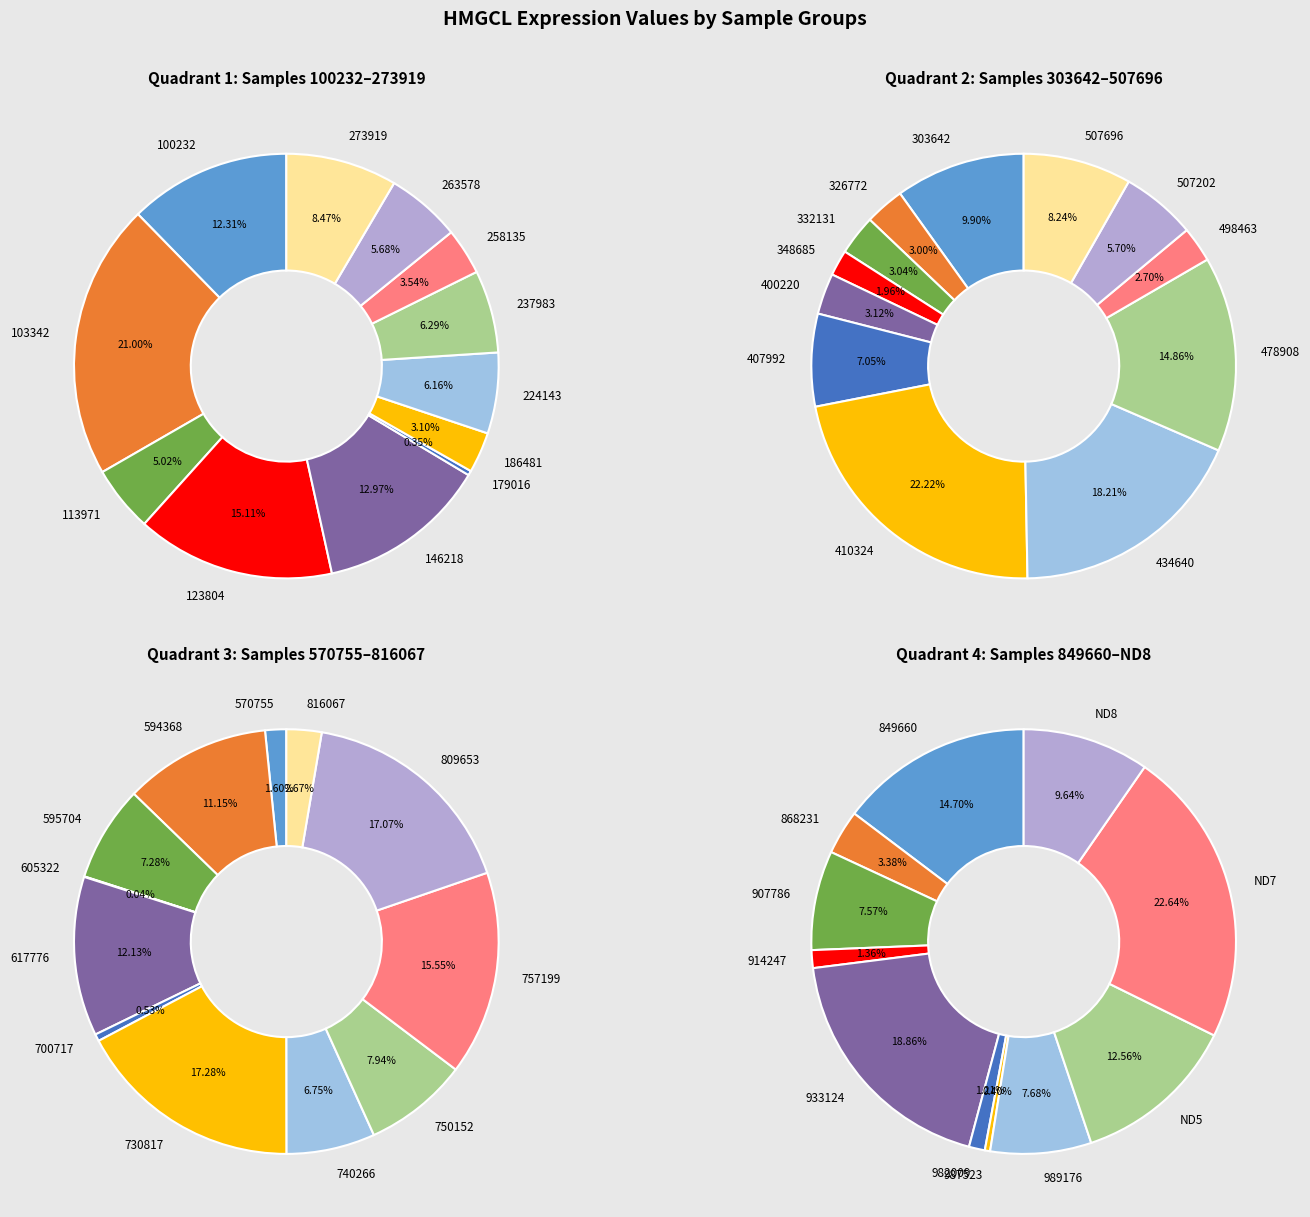

Is 186481 the majority of the pie?

No